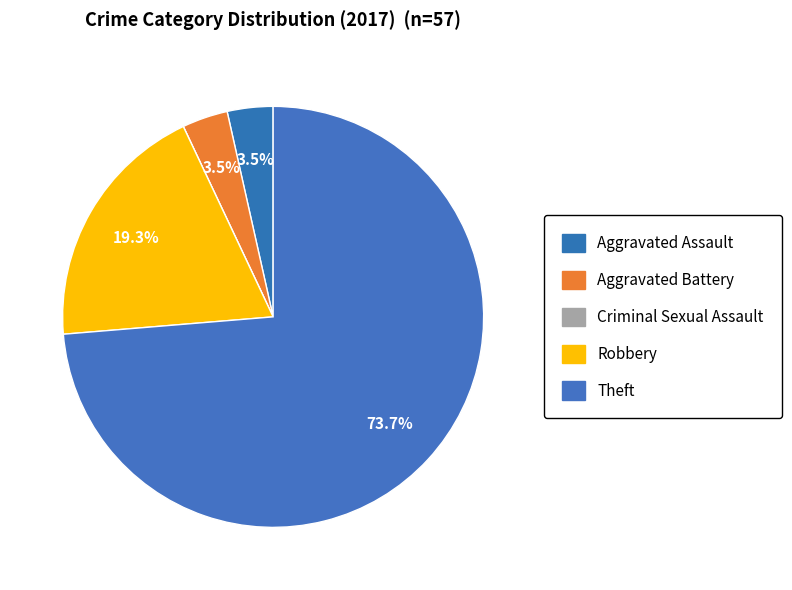

True or false: Aggravated Battery accounts for 4% of the total.

True